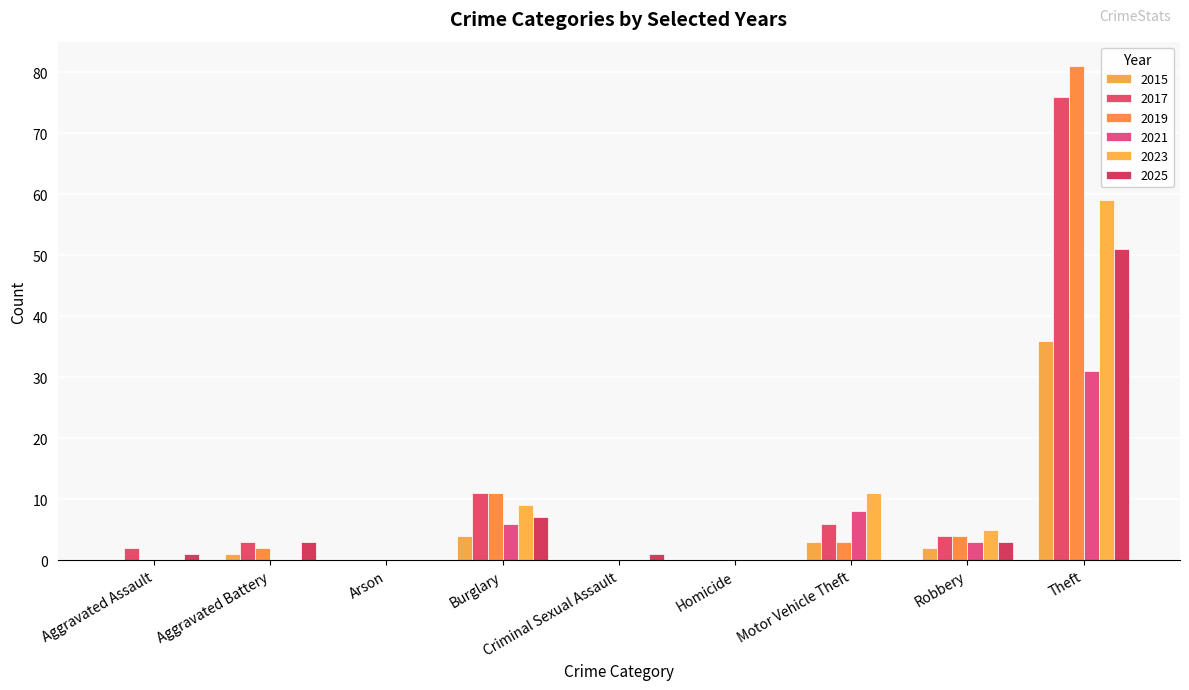

How many data points does each series have?

9